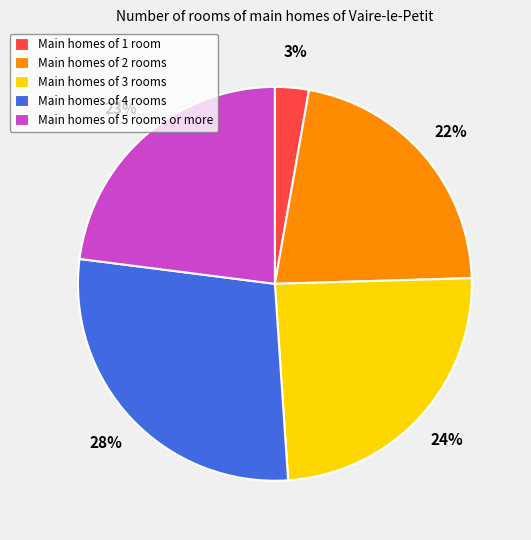

To the nearest percent, what is the average slice percentage?

20%